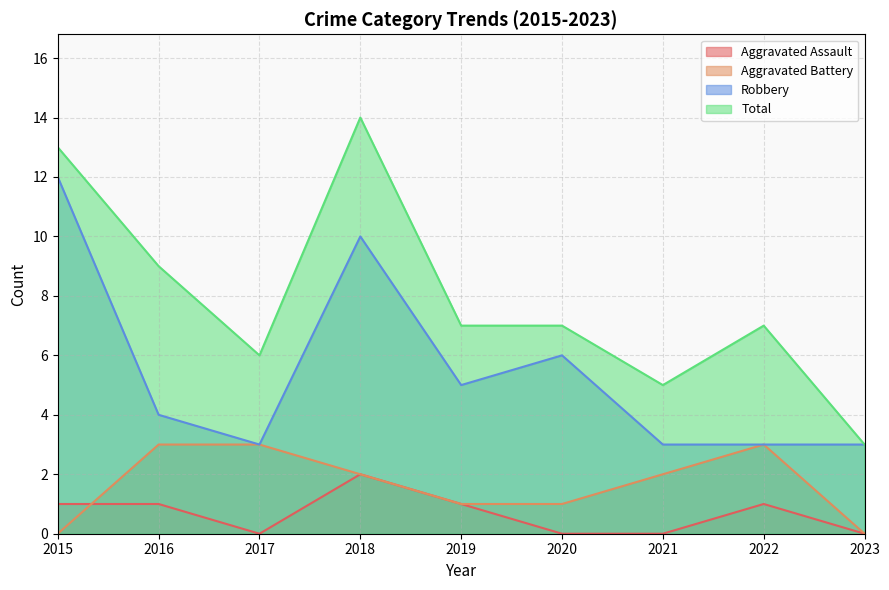

In Aggravated Assault, how many points are higher than both neighbors (excluding endpoints)?

2